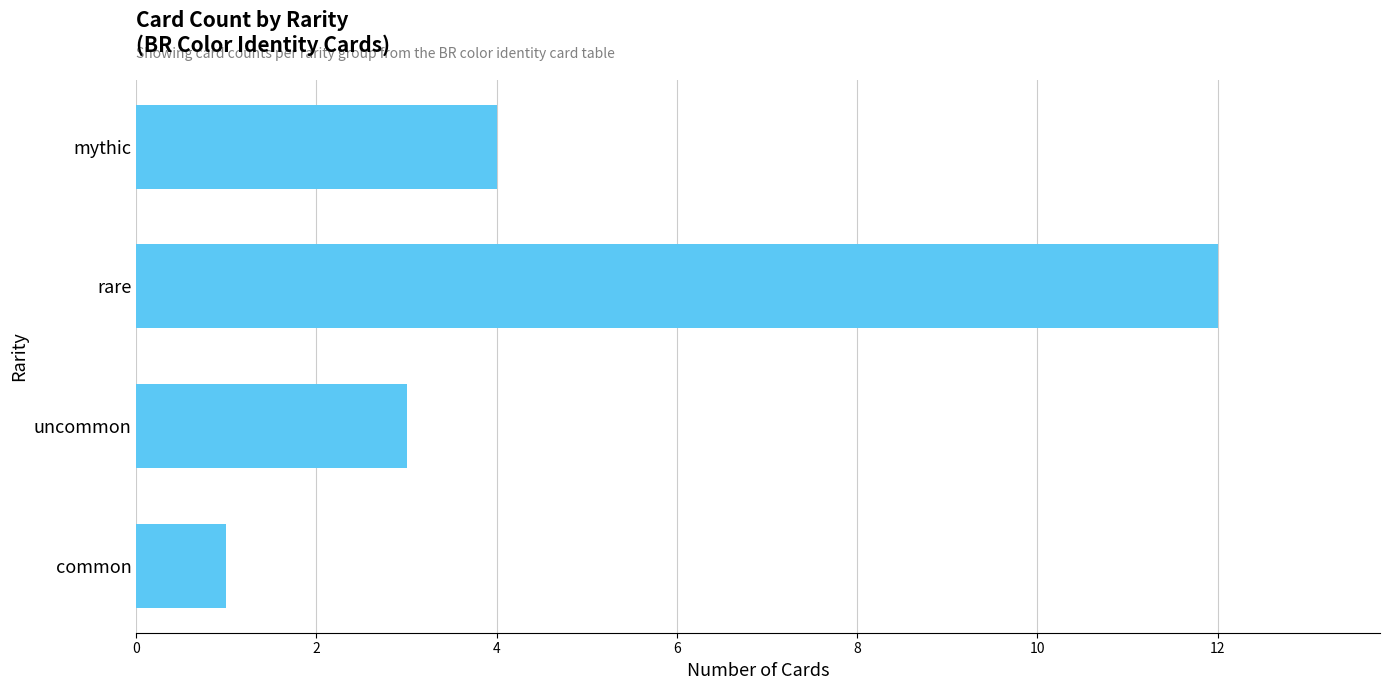

Rank the categories by value from highest to lowest.

rare, mythic, uncommon, common